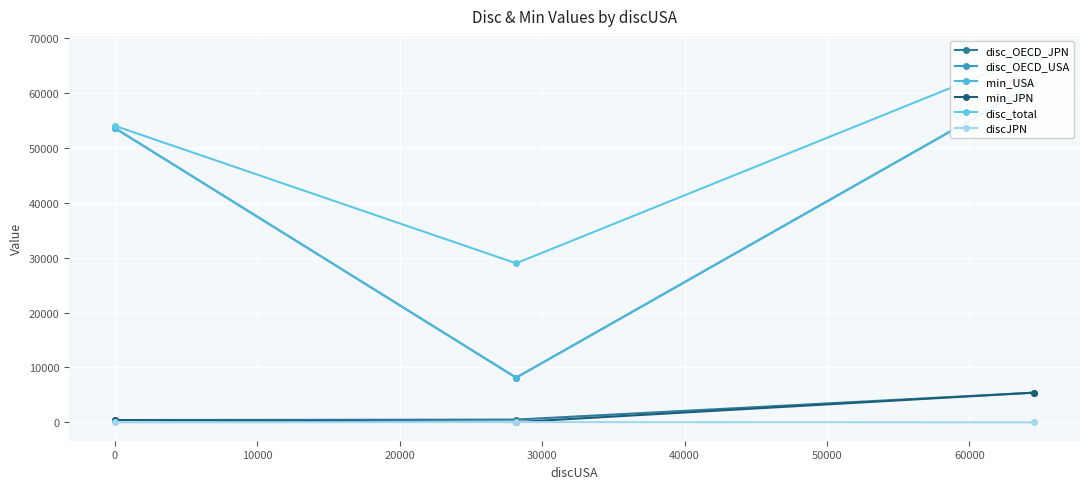

What is the value of the min_JPN point at the 3rd from the left?

5406.6